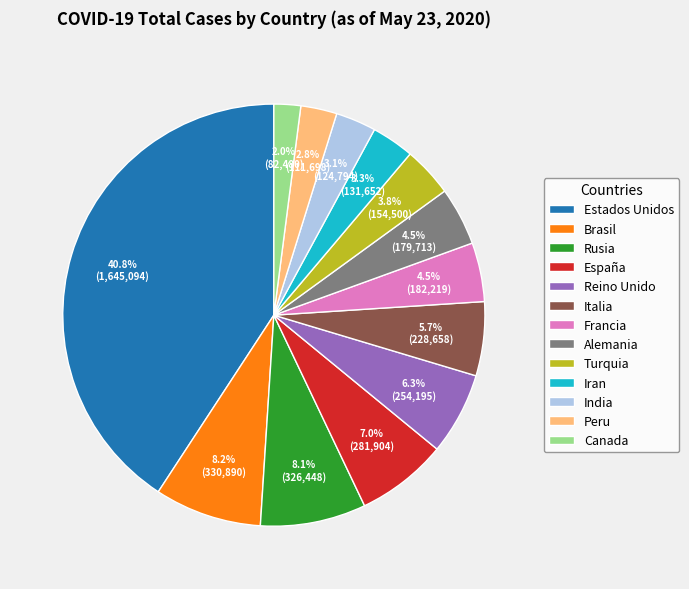

Between Iran and Italia, which is larger?

Italia